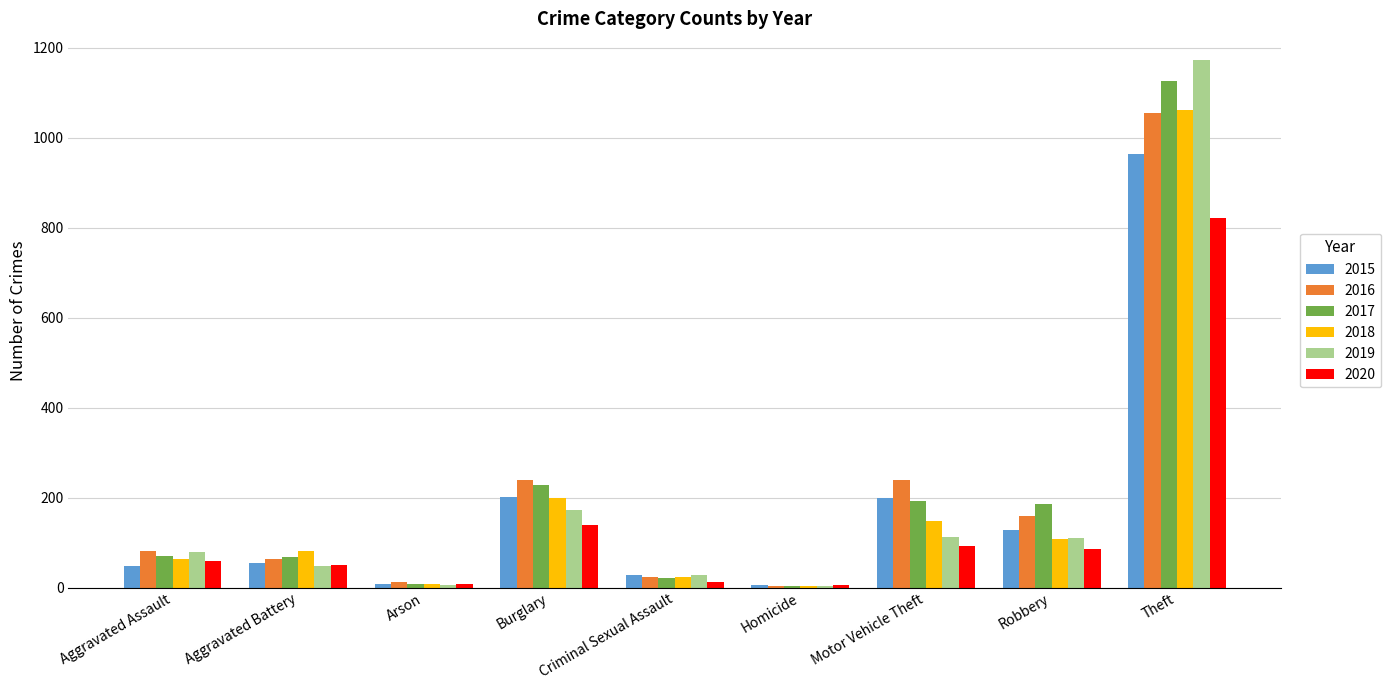

Is it true that 2020 equals 85 at Robbery?

True